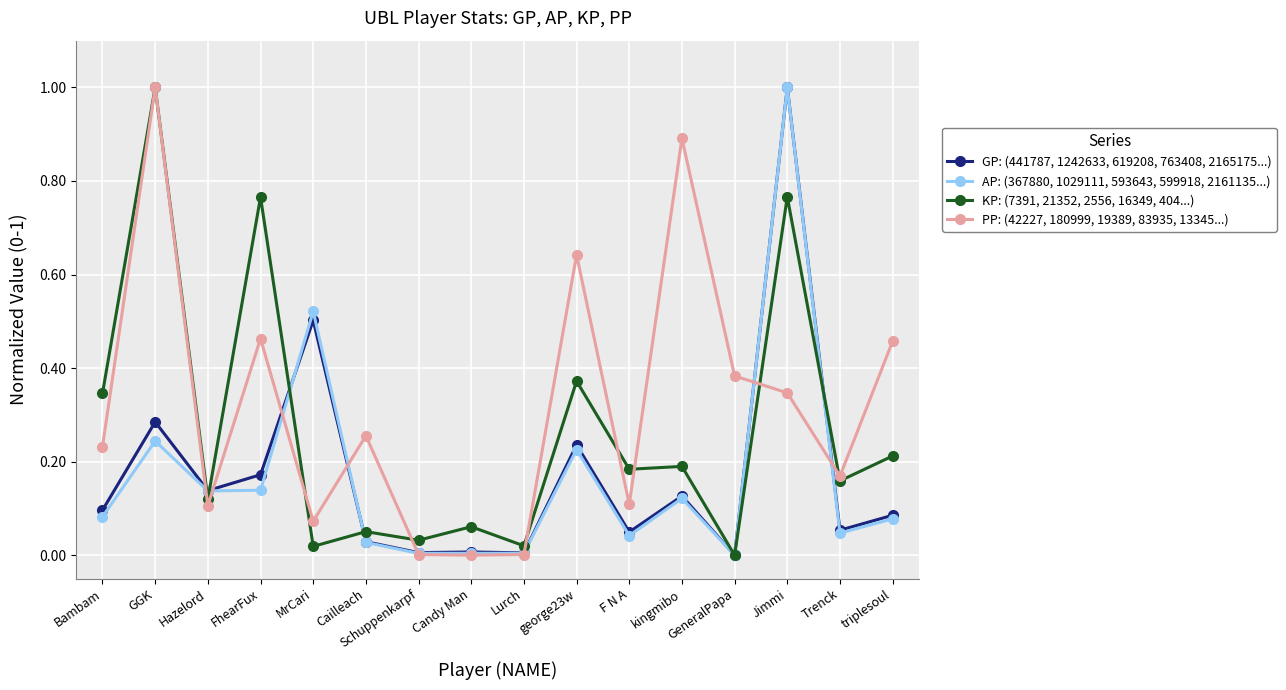

What position from the left is Trenck?

15